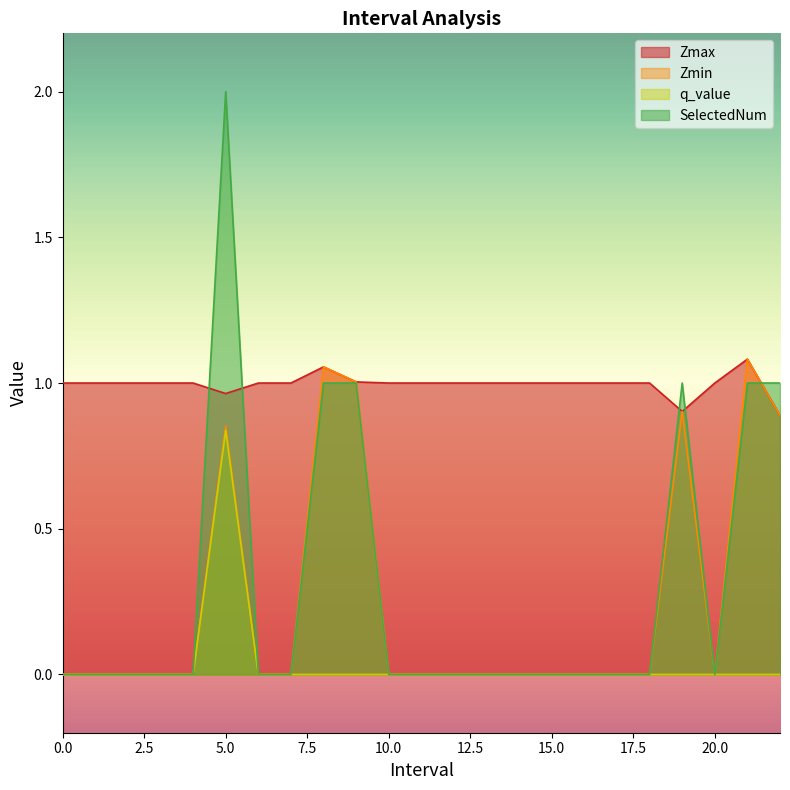

True or false: Zmin and Zmax intersect in this chart.

False